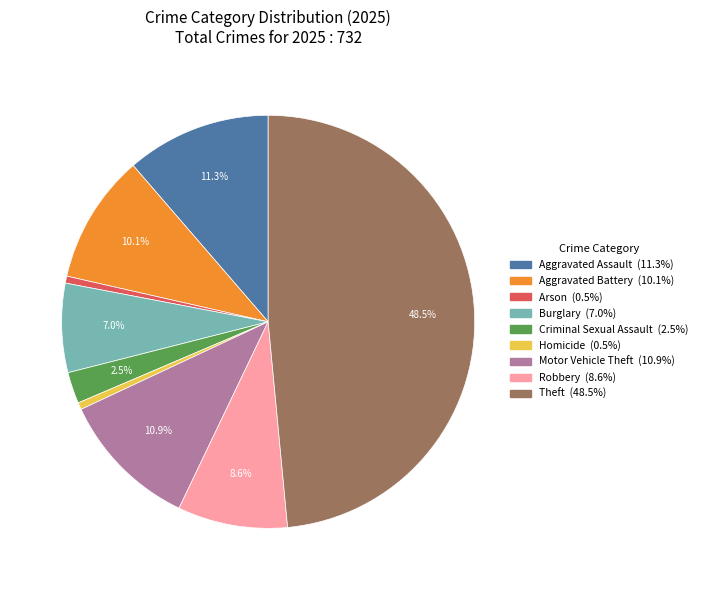

Is there a majority slice in this chart?

No